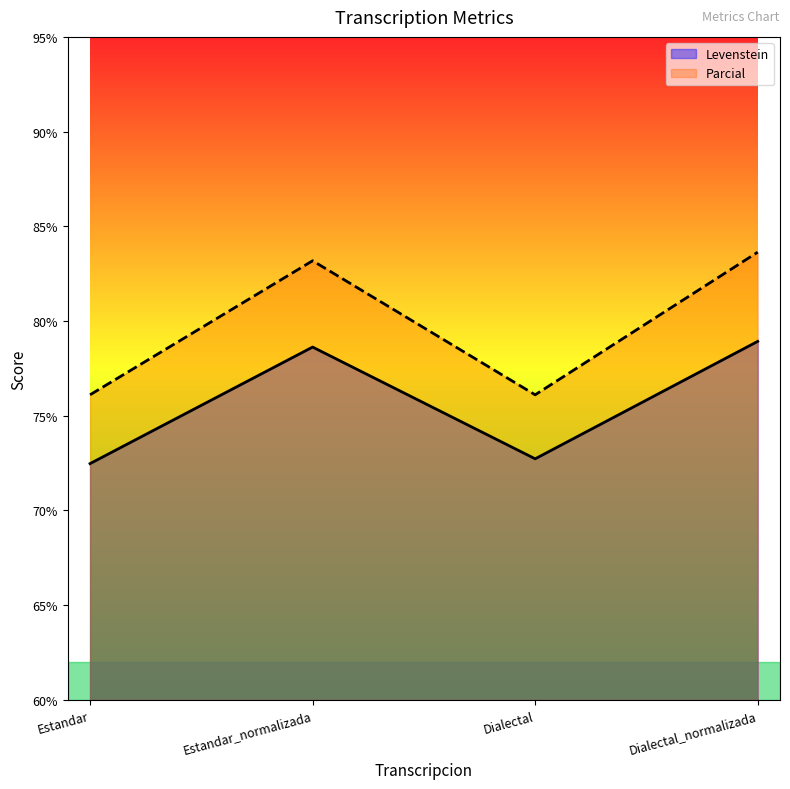

What is the sum of all Levenstein values?

302.8